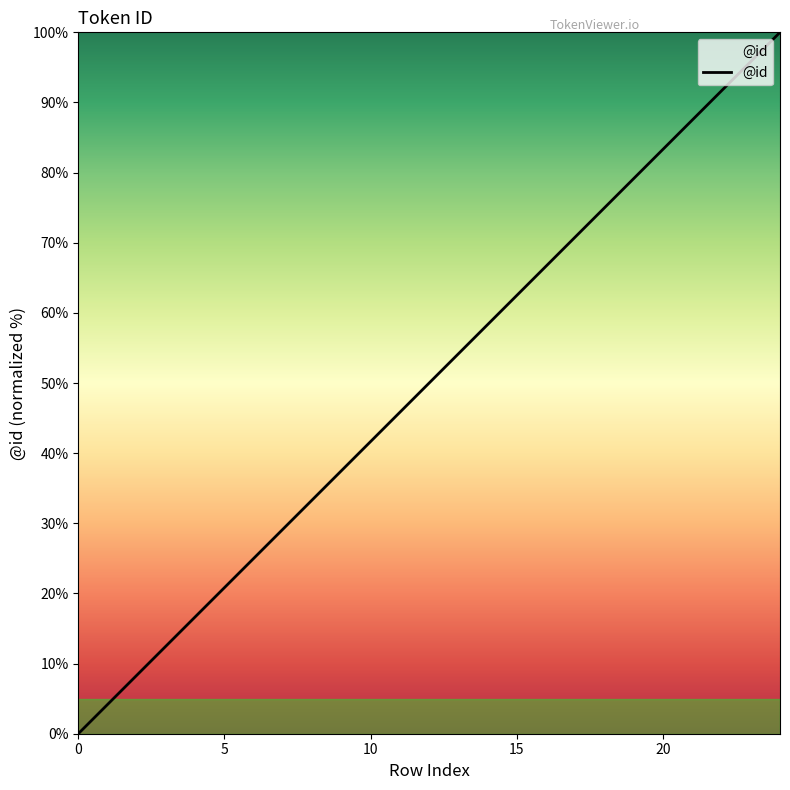

What is the greatest value displayed?

100.0